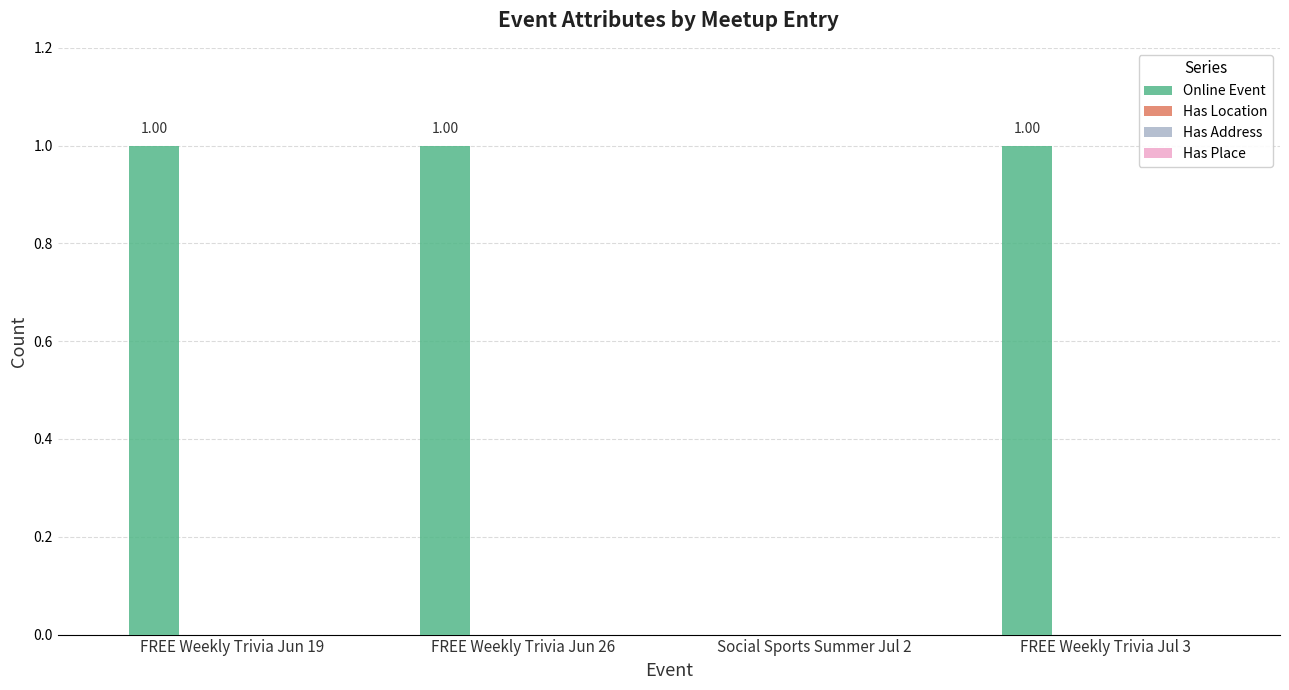

What is the sum of all values?

3